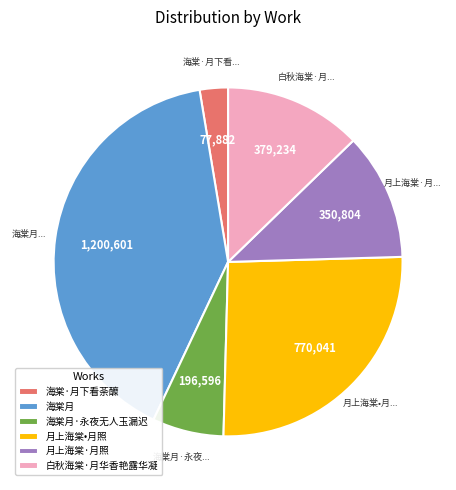

Is it true that 海棠月·永夜无人玉漏迟 is 7% of the pie?

True